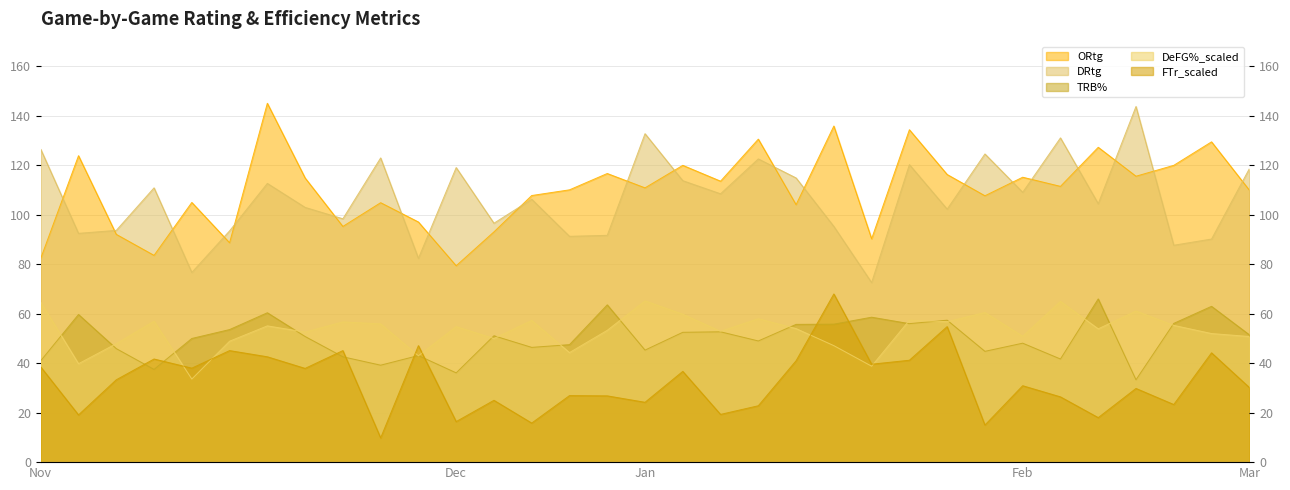

Count the number of data series in this chart.

5